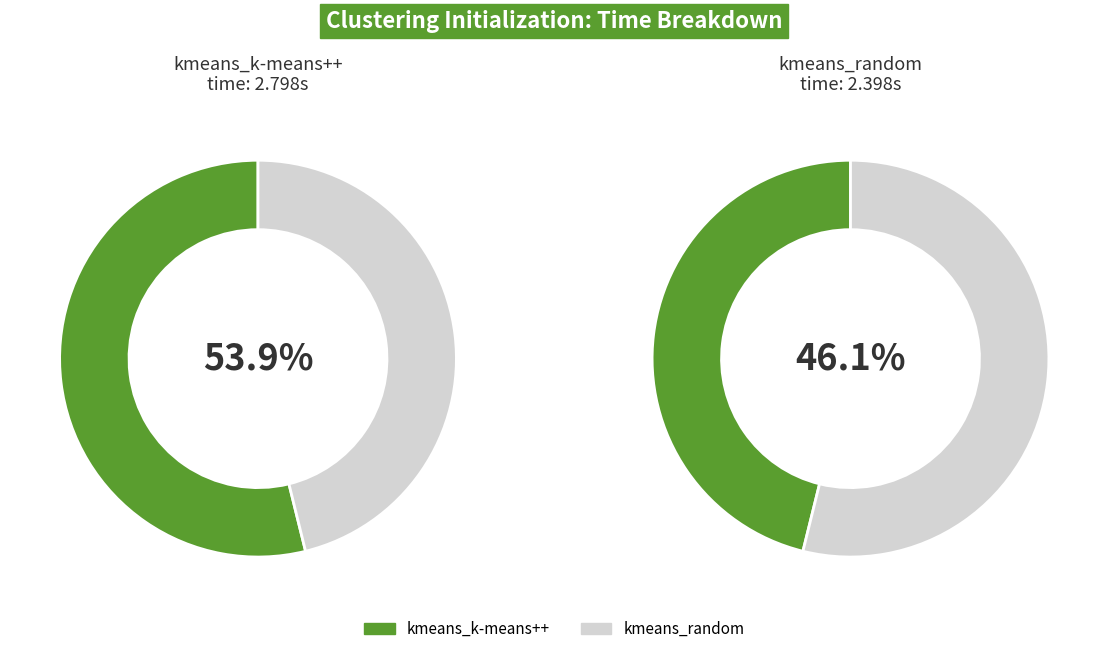

To the nearest percent, what portion does kmeans_k-means++ represent?

54%